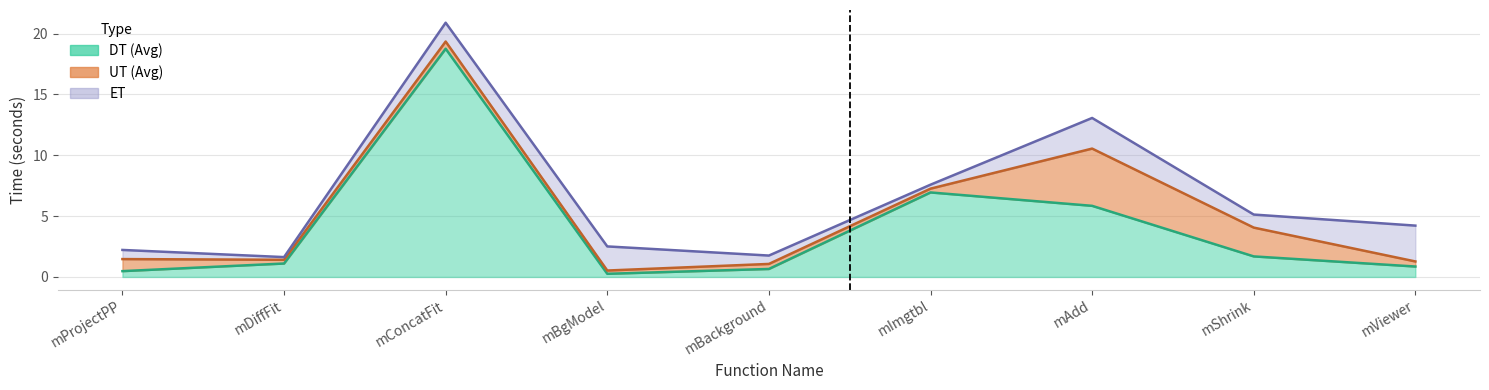

The value of DT (Avg) at mProjectPP is 0.5. True or false?

True